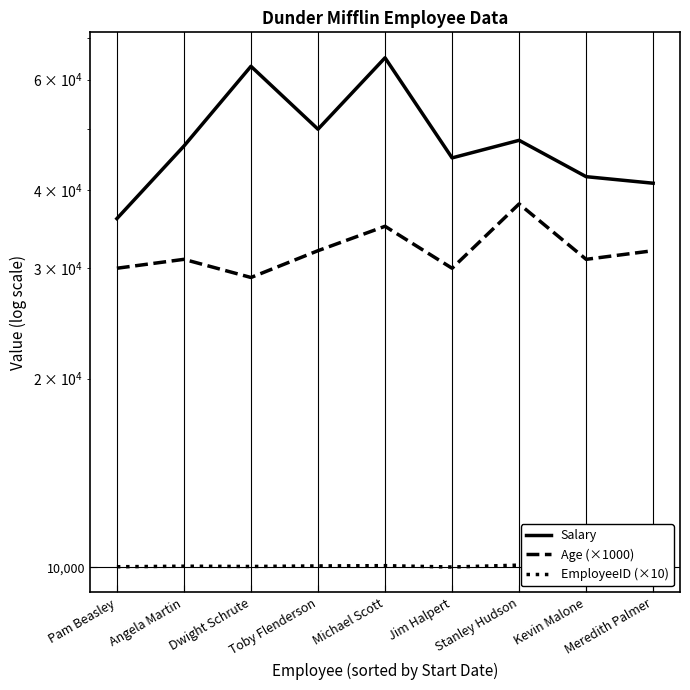

What is the label of the 1st point from the right?

Meredith Palmer